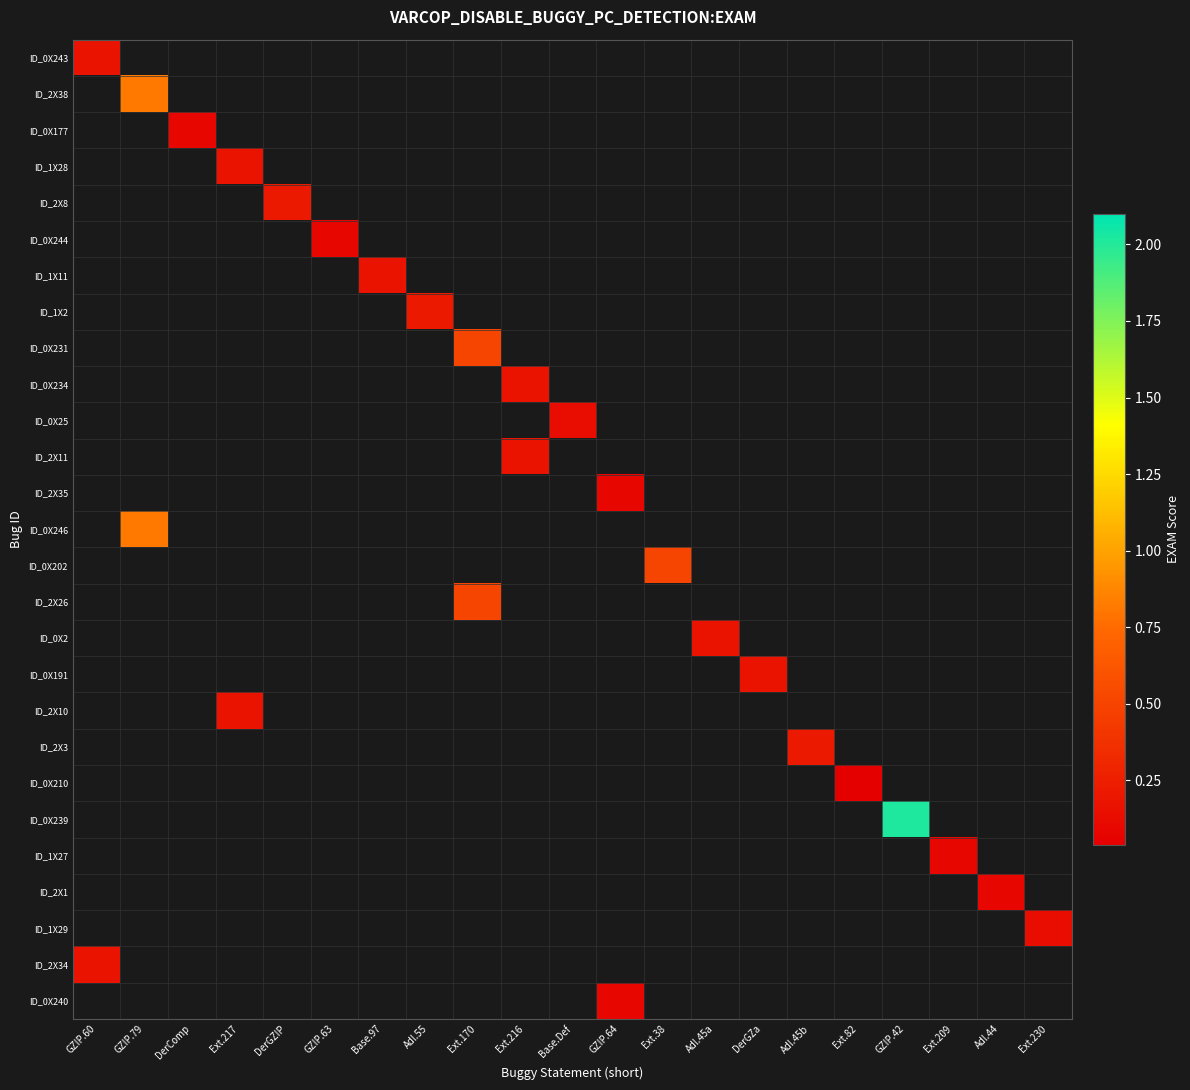

What is the maximum value shown in the chart?

2.0